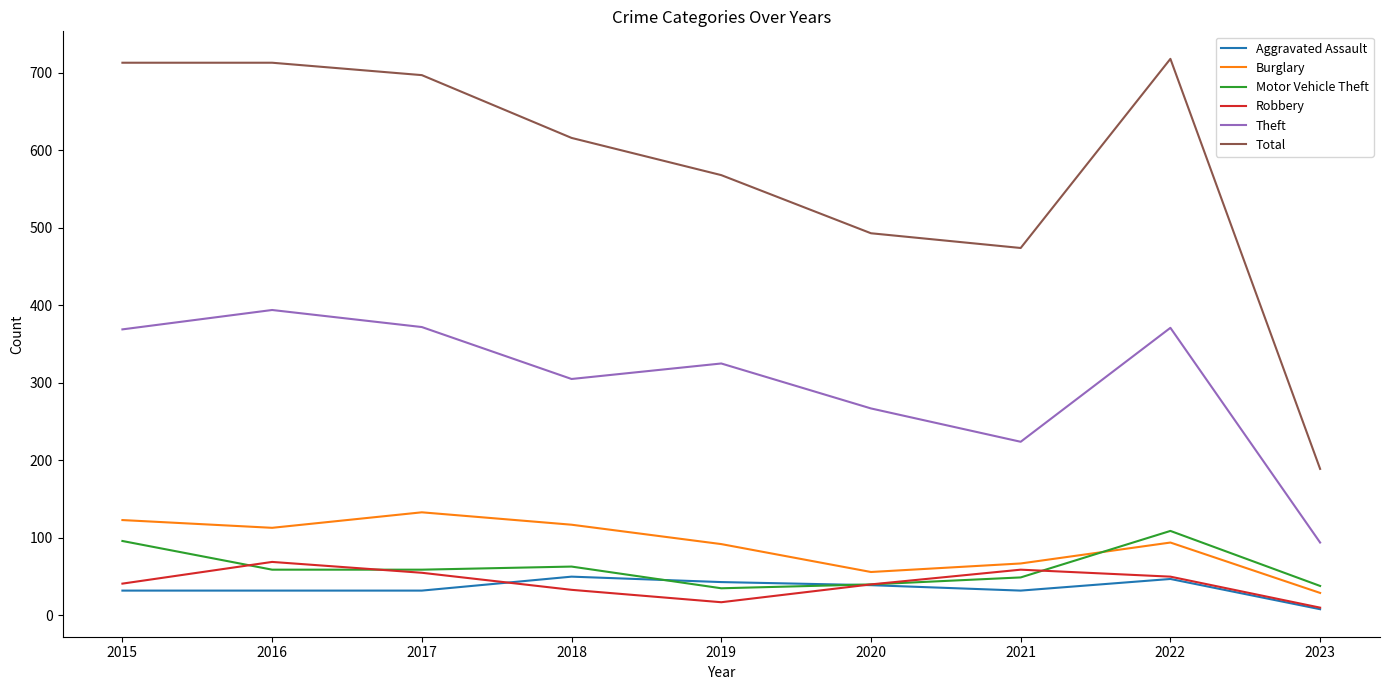

What is the difference between the maximum and minimum values in the Total series?

529